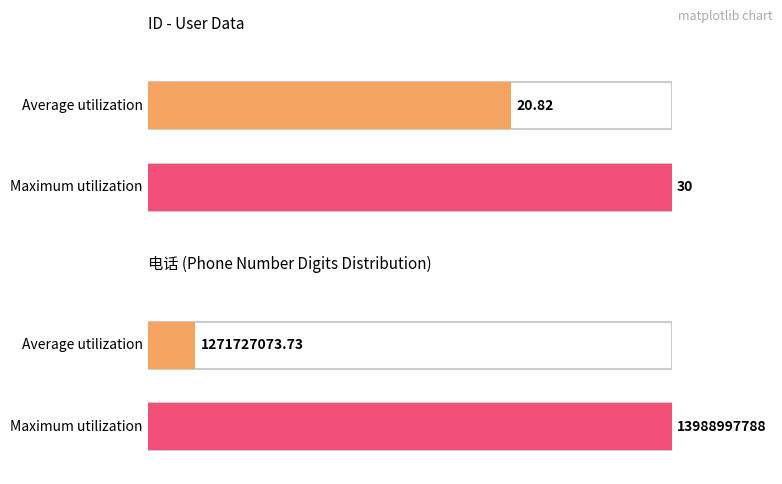

At how many categories does at least one series exceed 6189206736?

1